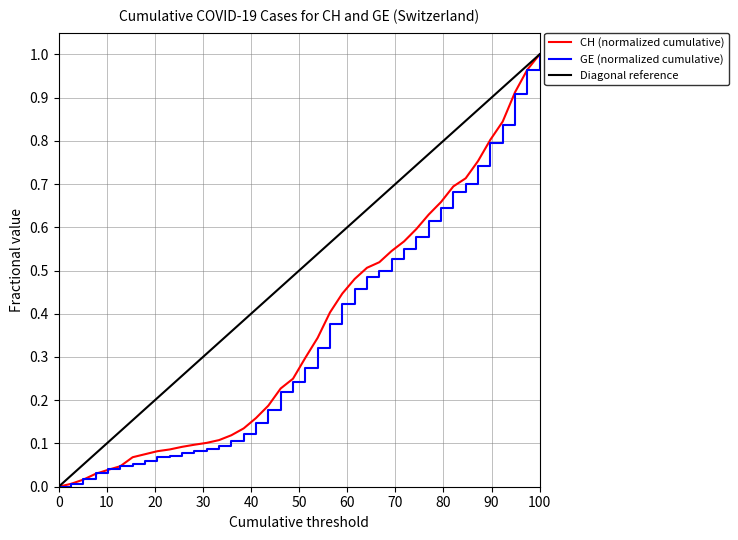

How many times do CH and GE cross each other?

1